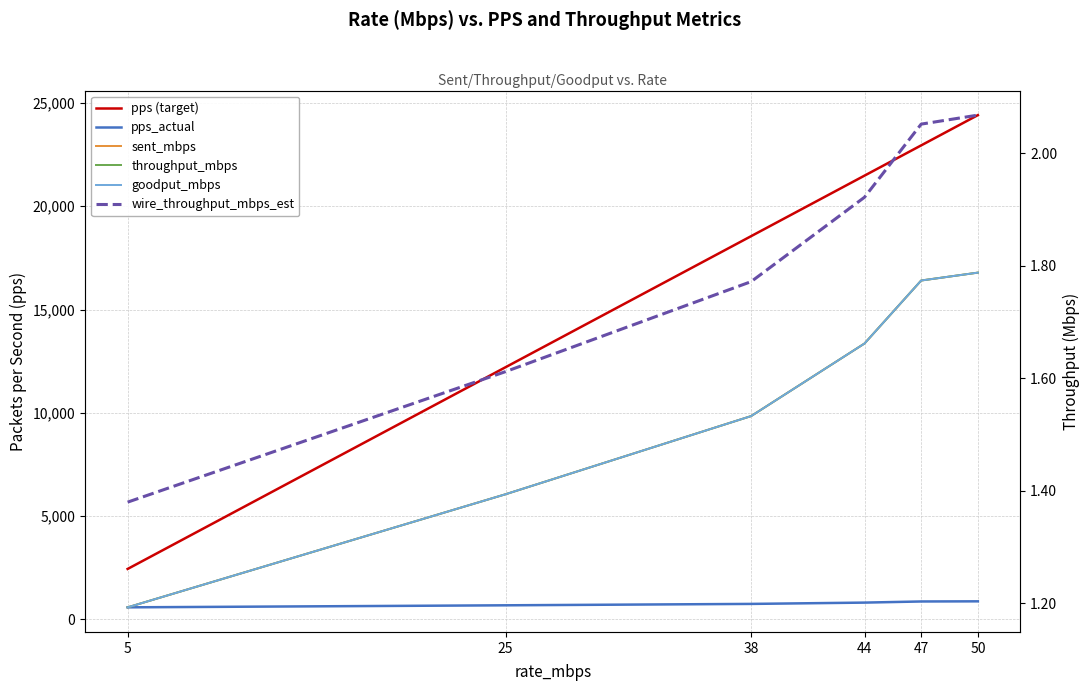

Which series changed the most between 5 and 50?

pps (target)